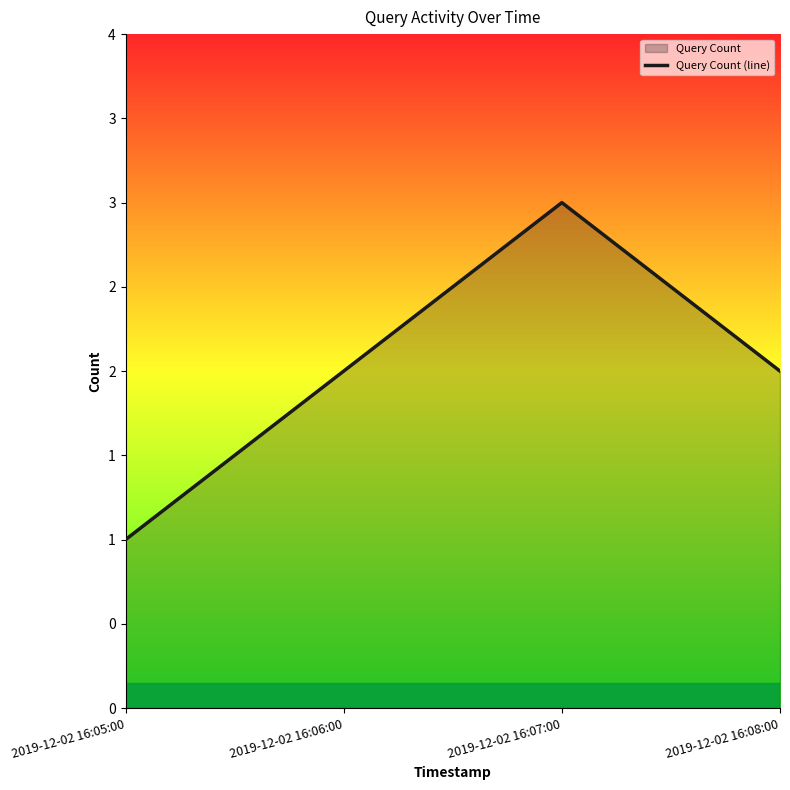

Count the values in the range 2 to 3.

3